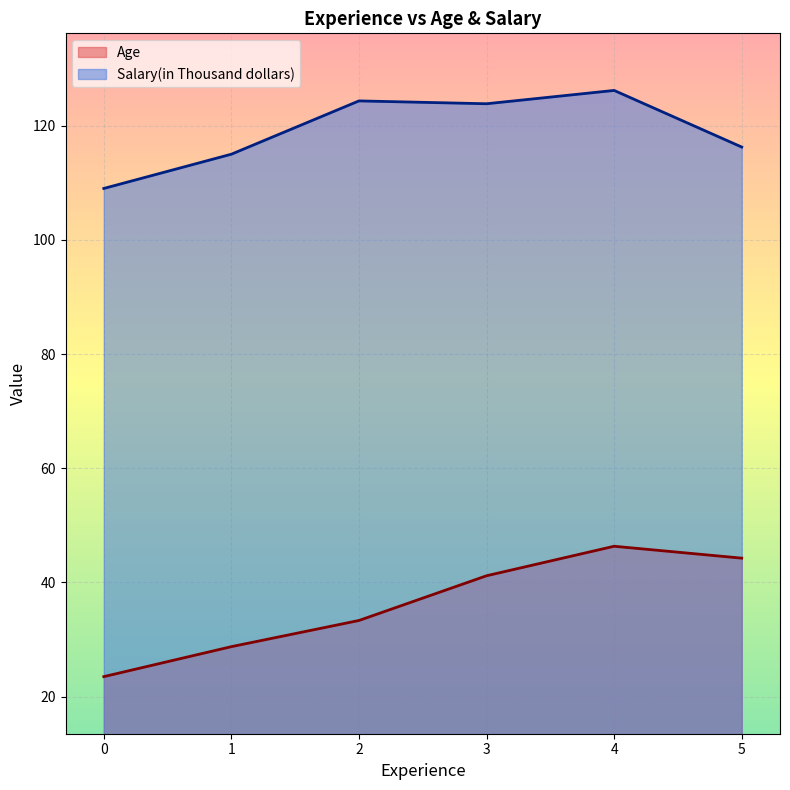

At 0, list the series in order from smallest to largest.

Age, Salary(in Thousand dollars)